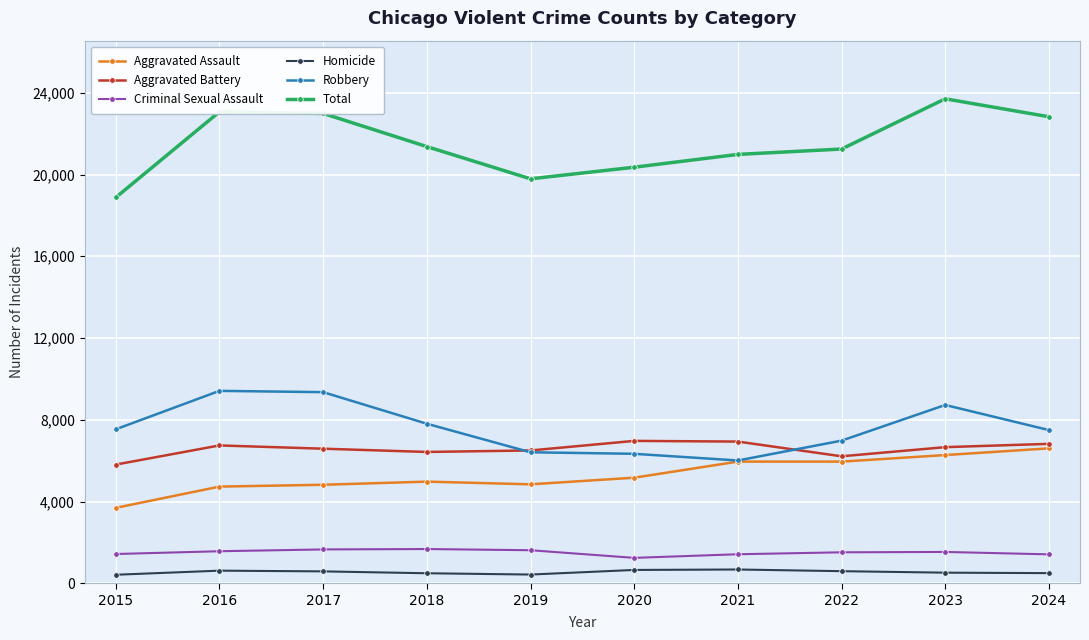

True or false: Aggravated Battery and Criminal Sexual Assault intersect in this chart.

False